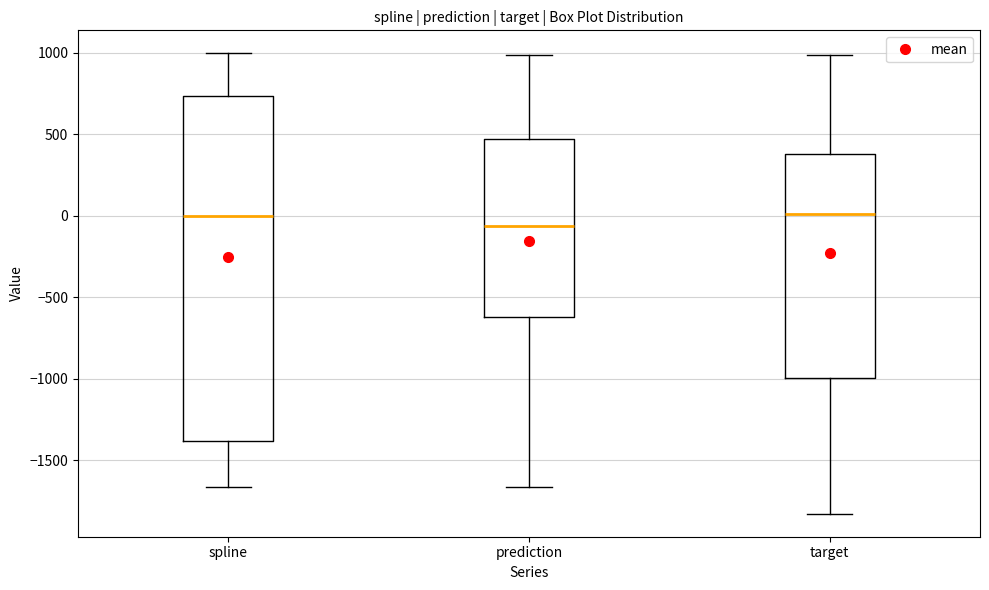

Reading left to right, read every box against the y-axis: the position of its median line, the range the box covers, and the ends of its whiskers. The values are not printed on the chart, so give them approximately, as read against the axis.

spline: median 0, box -1400 to 750, whiskers -1650 to 1000
prediction: median -50, box -600 to 450, whiskers -1650 to 1000
target: median 0, box -1000 to 400, whiskers -1850 to 1000